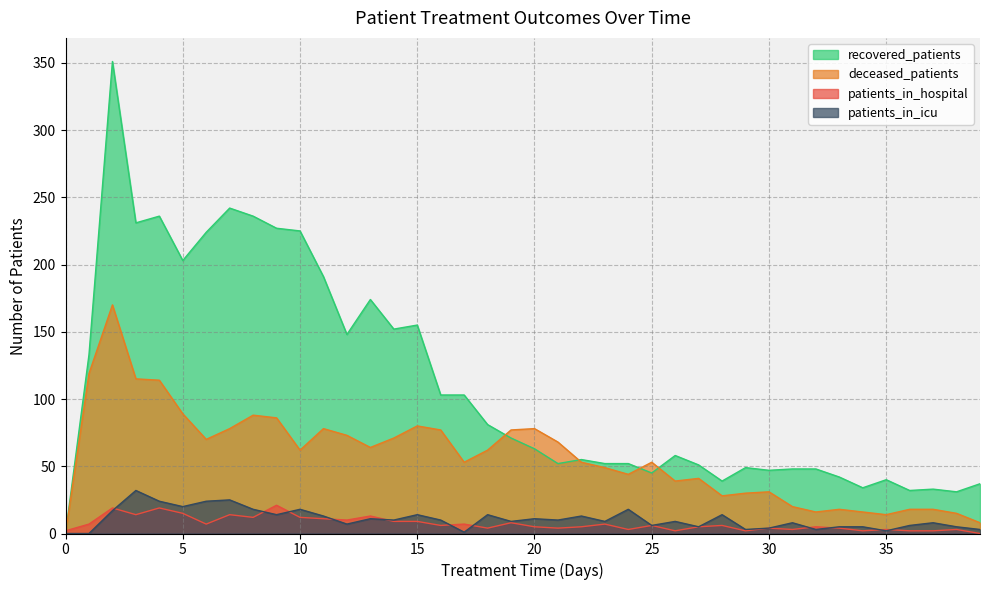

How many interior local peaks does the patients_in_icu series have?

13